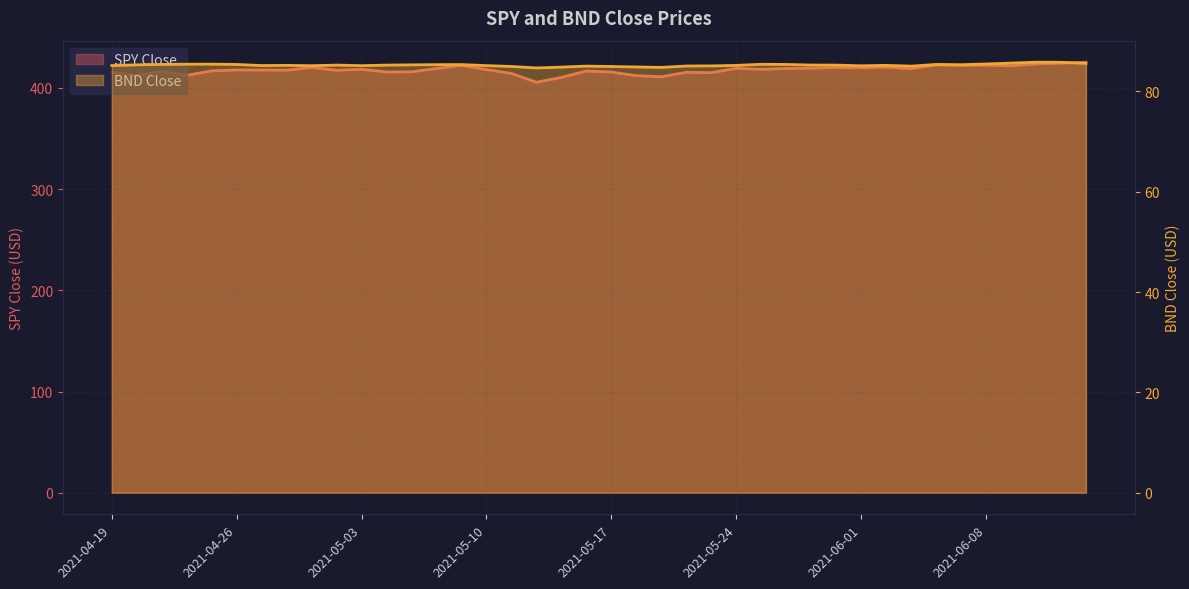

Which series has the largest range (max minus min)?

SPY Close